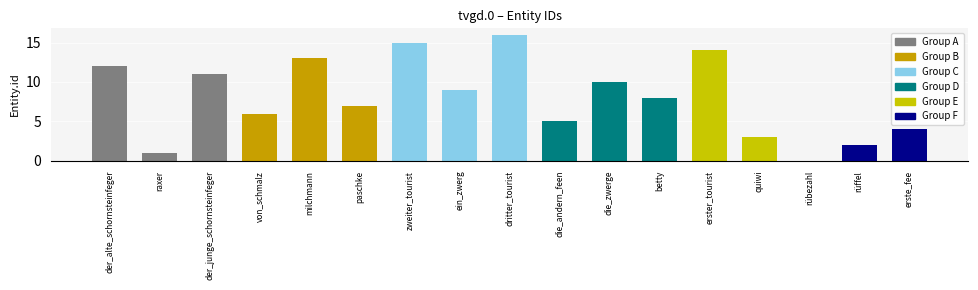

What is the sum of all values?

136